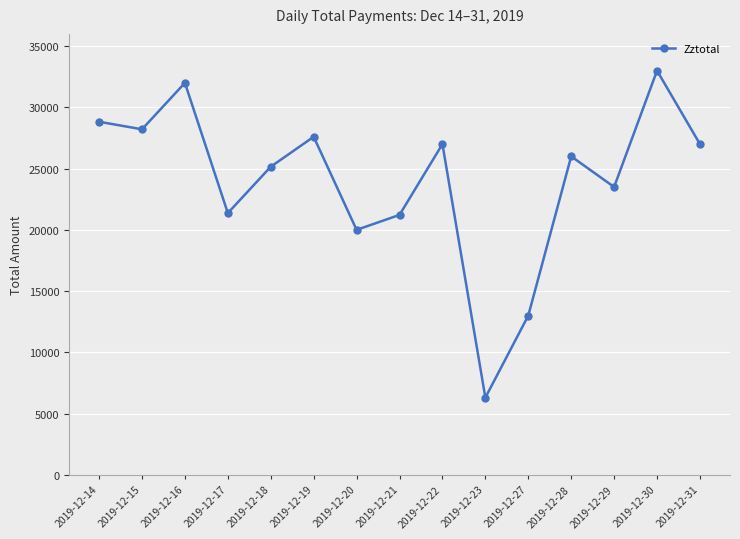

Does the chart display data point markers on the line(s)?

Yes